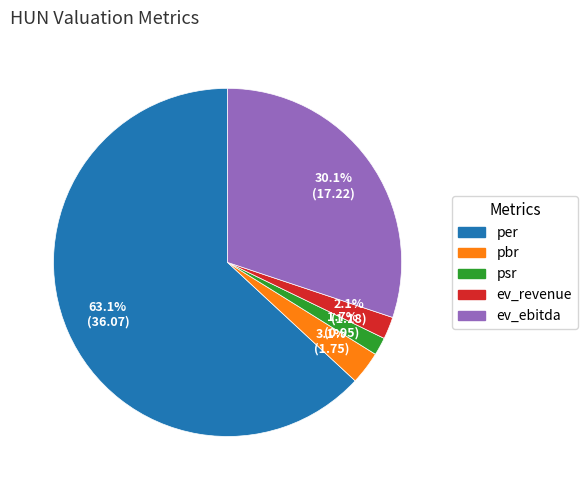

To the nearest percent, what portion does ev_ebitda represent?

30%